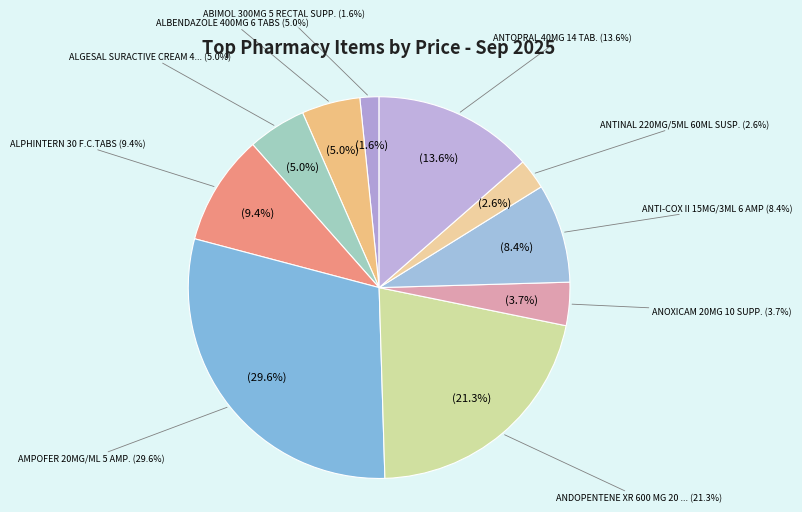

Between AMPOFER 20MG/ML 5 AMP. and ANTINAL 220MG/5ML 60ML SUSP., which is larger?

AMPOFER 20MG/ML 5 AMP.